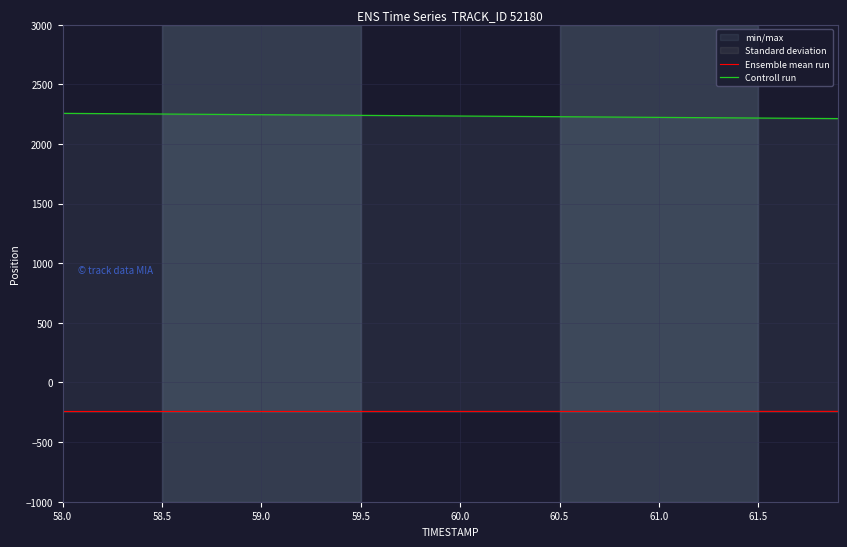

The value of Ensemble mean run at 58.5 is -243.0. True or false?

True